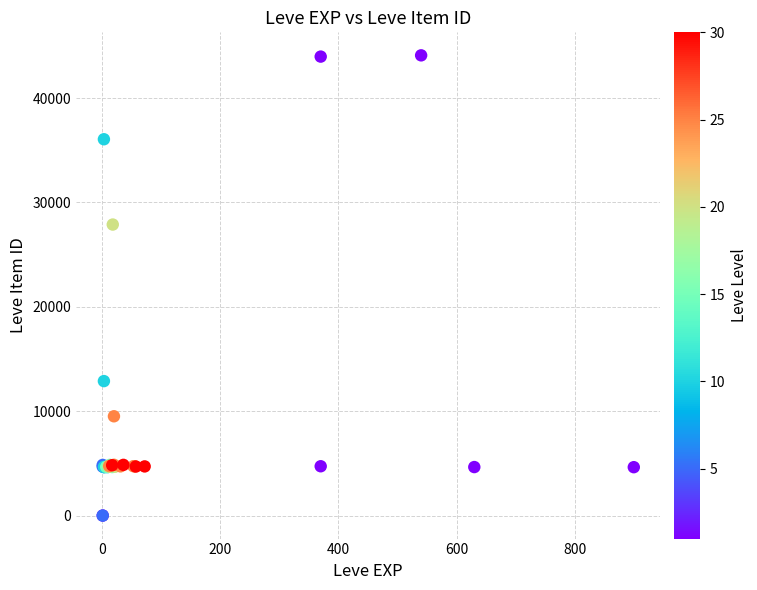

What Y value in the scatter plot is closest to 22048?

27884